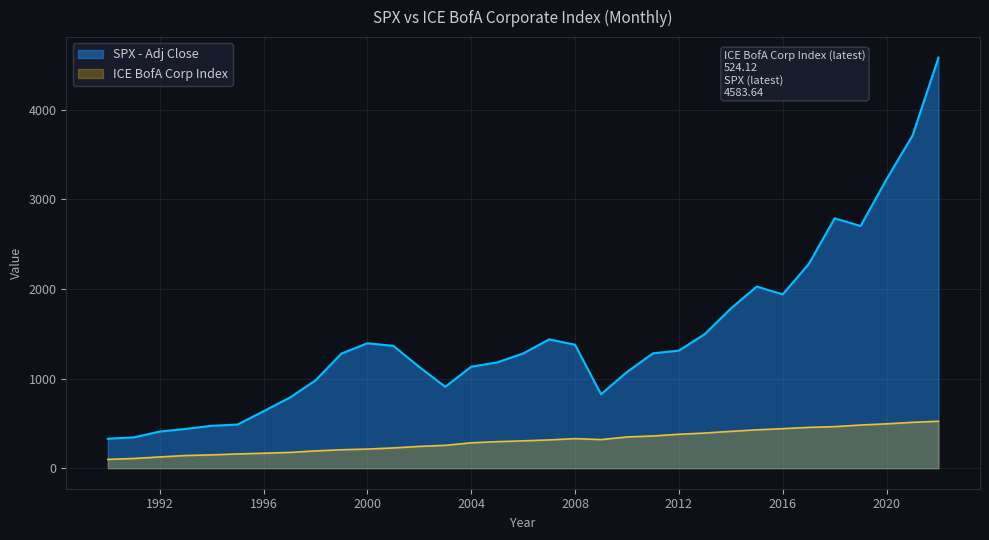

List the series in order of their peak value, lowest first.

ICE BofA Corp Index, SPX - Adj Close